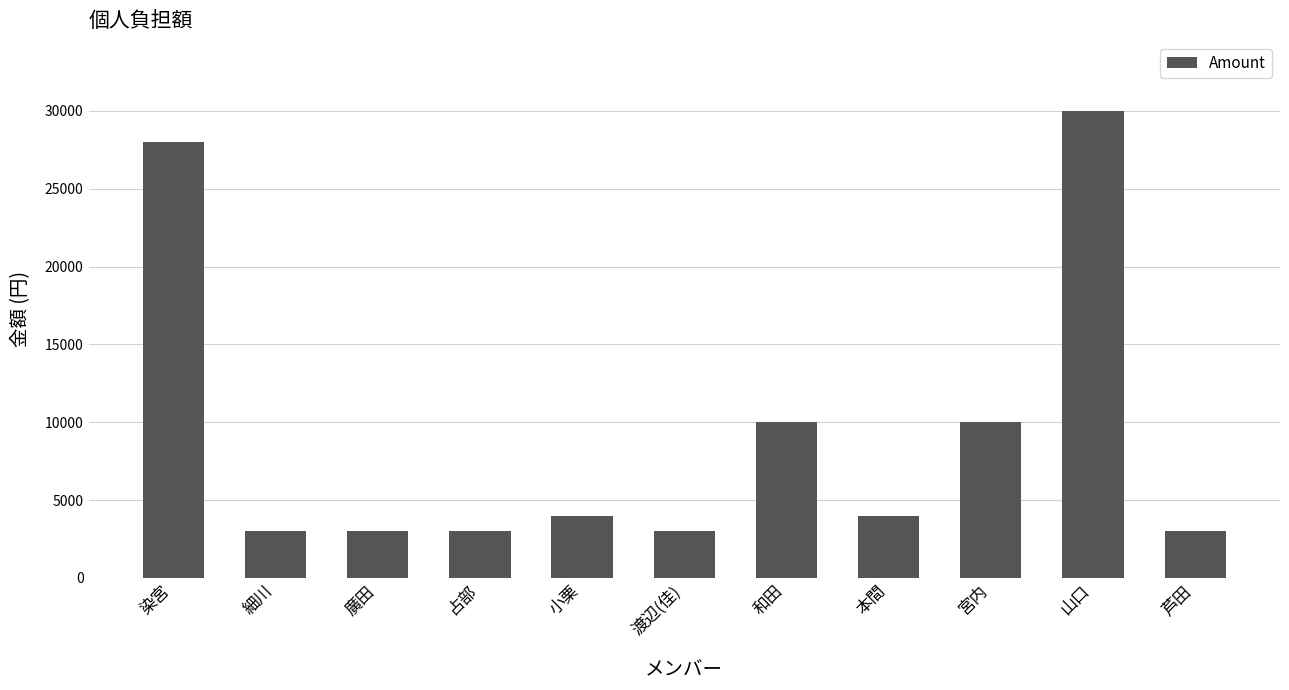

What is the difference between the second highest and minimum values?

24980